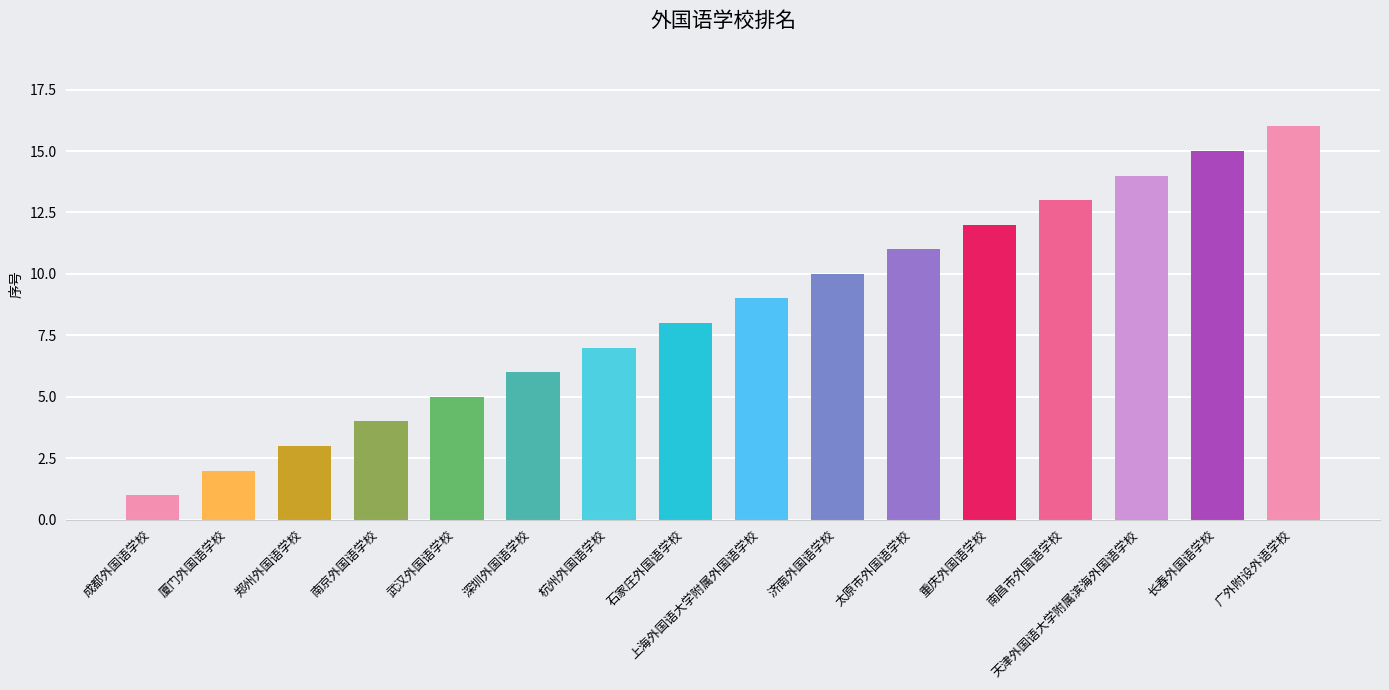

The chart shows a value of 9 at 上海外国语大学附属外国语学校. True or false?

True